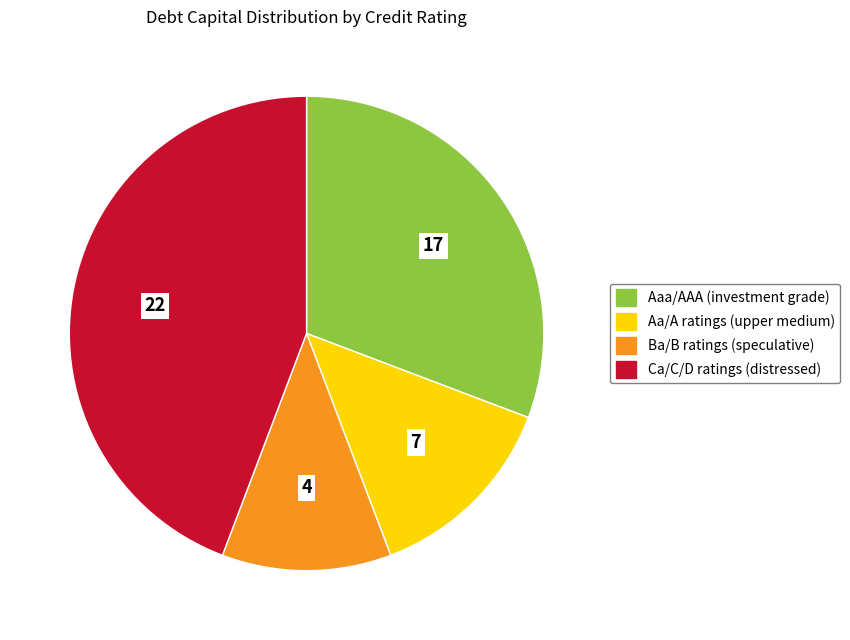

Is there any slice that represents more than half of the pie?

No